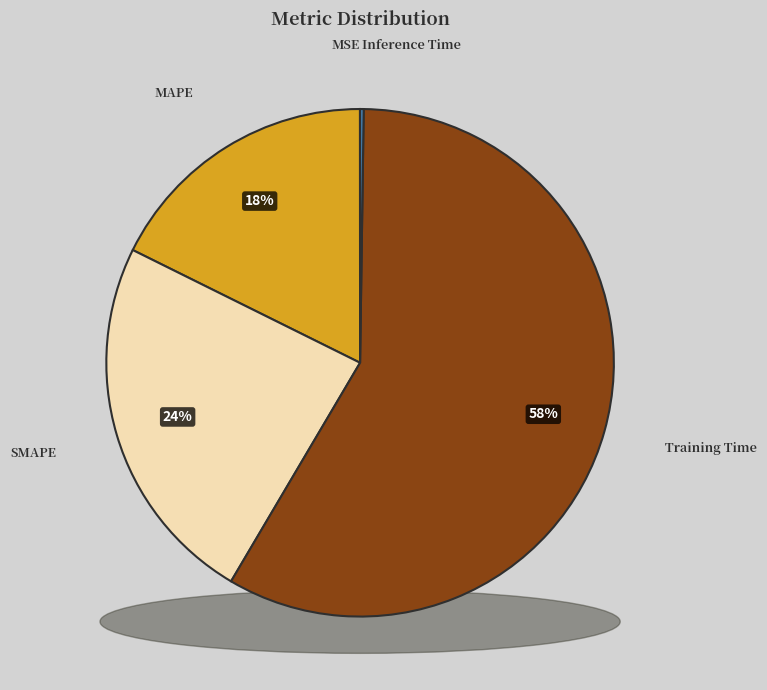

Is Training Time the majority of the pie?

Yes